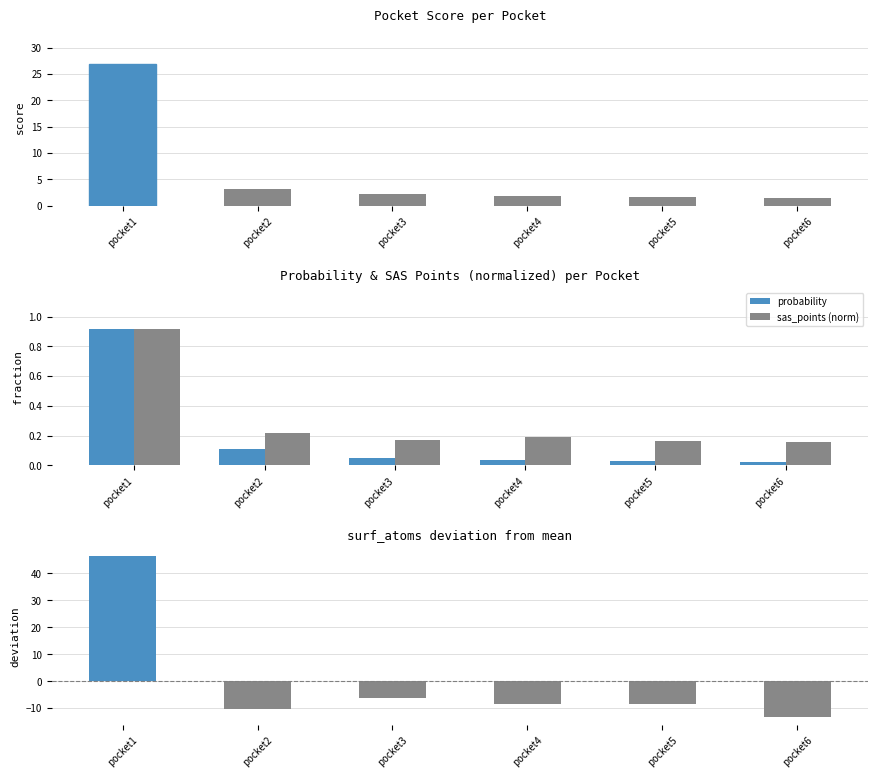

Which category has the lowest value across all series?

pocket6